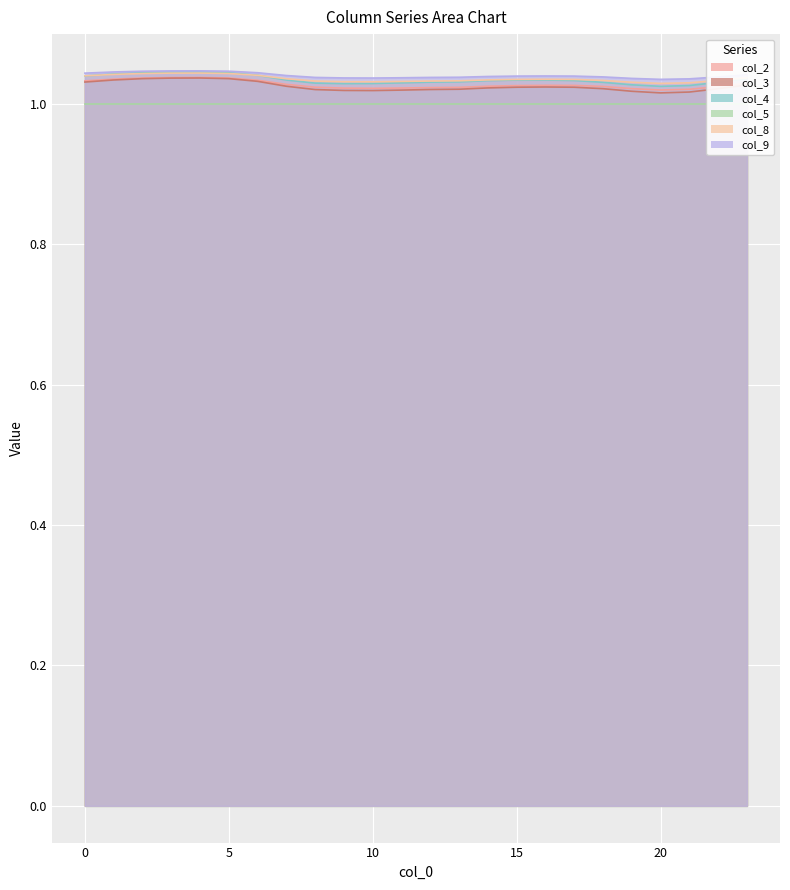

True or false: col_3 has more than 0 points higher than both neighbors.

True